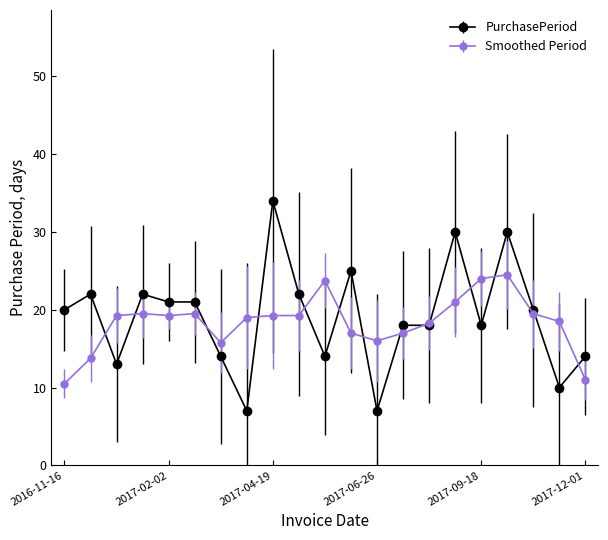

Rank the series by their maximum value, from lowest to highest.

Smoothed Period, PurchasePeriod